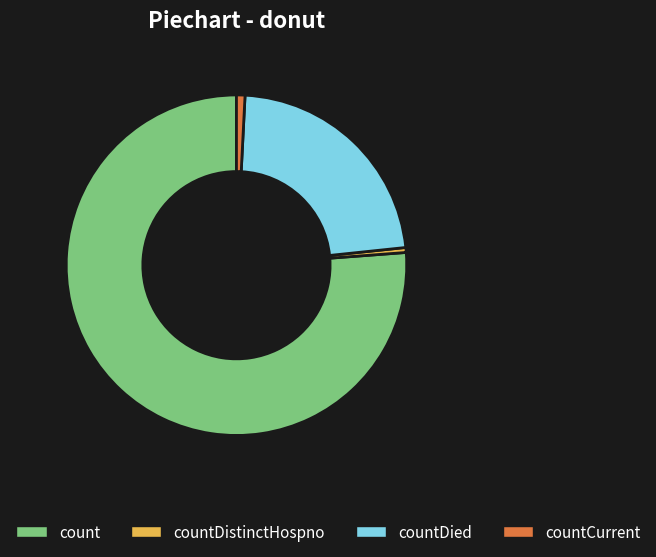

The count slice represents 86% of the pie. True or false?

False